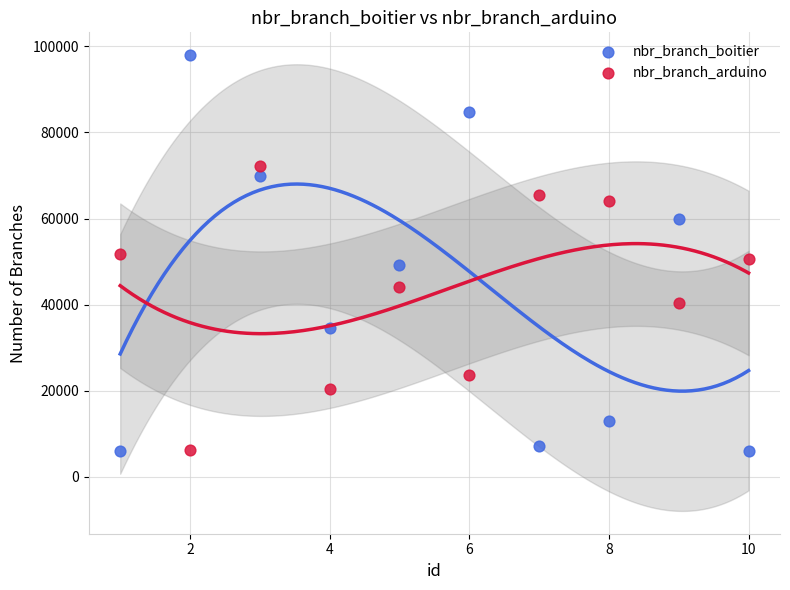

Which series has the largest Y range (max minus min)?

nbr_branch_boitier